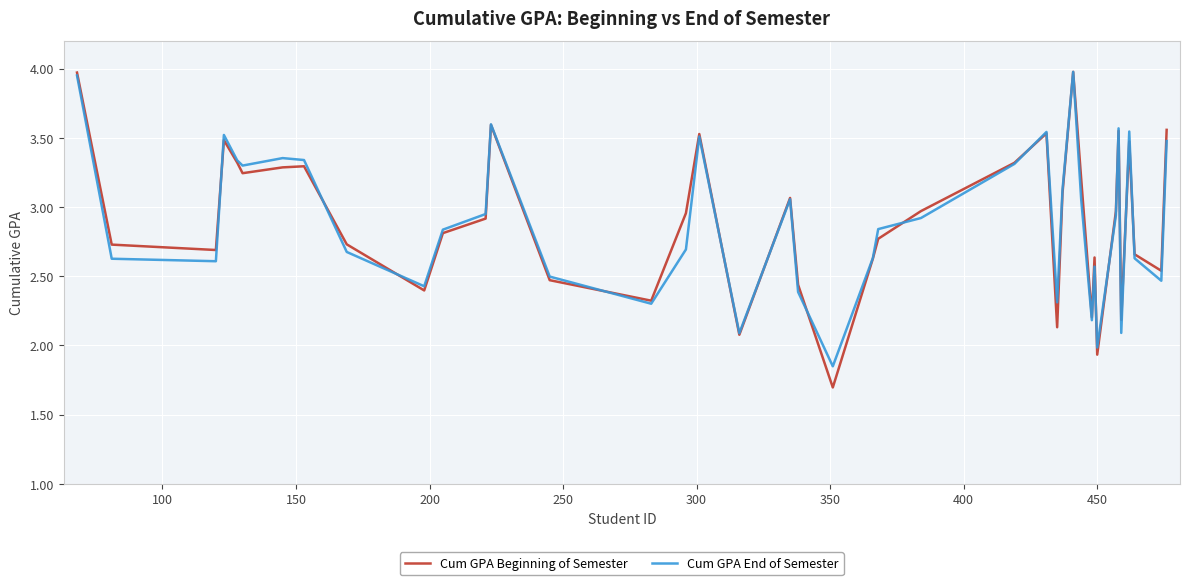

What is the minimum value shown in the chart?

1.7